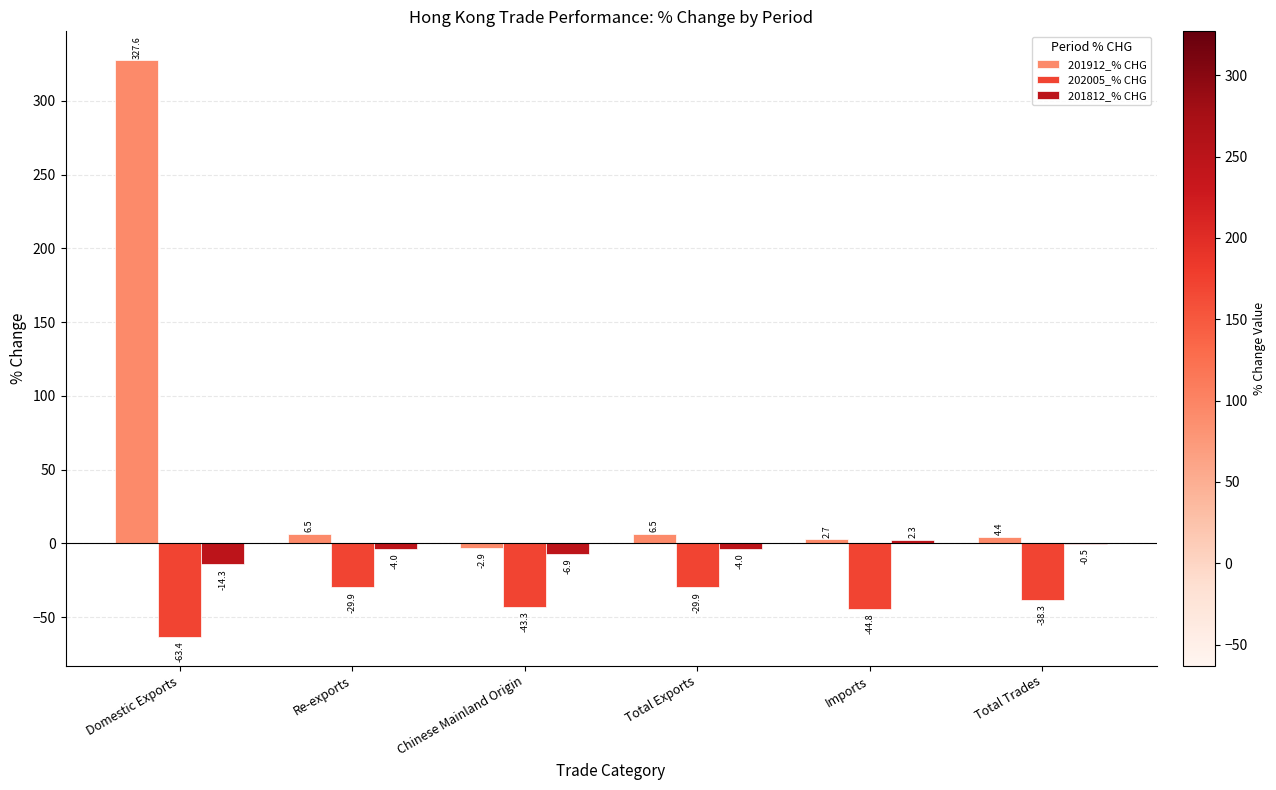

What are all the series names shown in the legend?

201912_% CHG, 202005_% CHG, 201812_% CHG